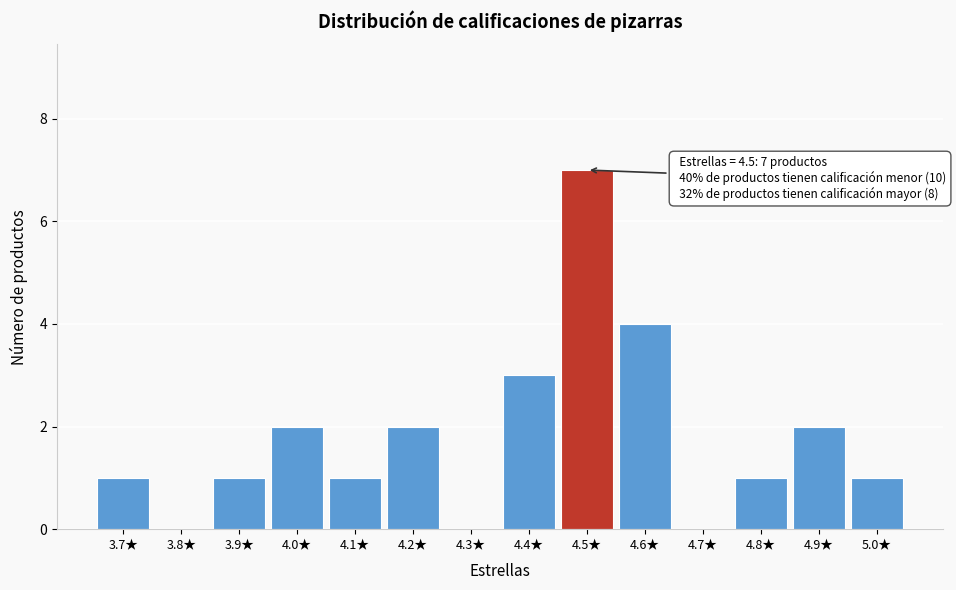

Over which range of the x-axis is the bar tallest?

4.45 to 4.55